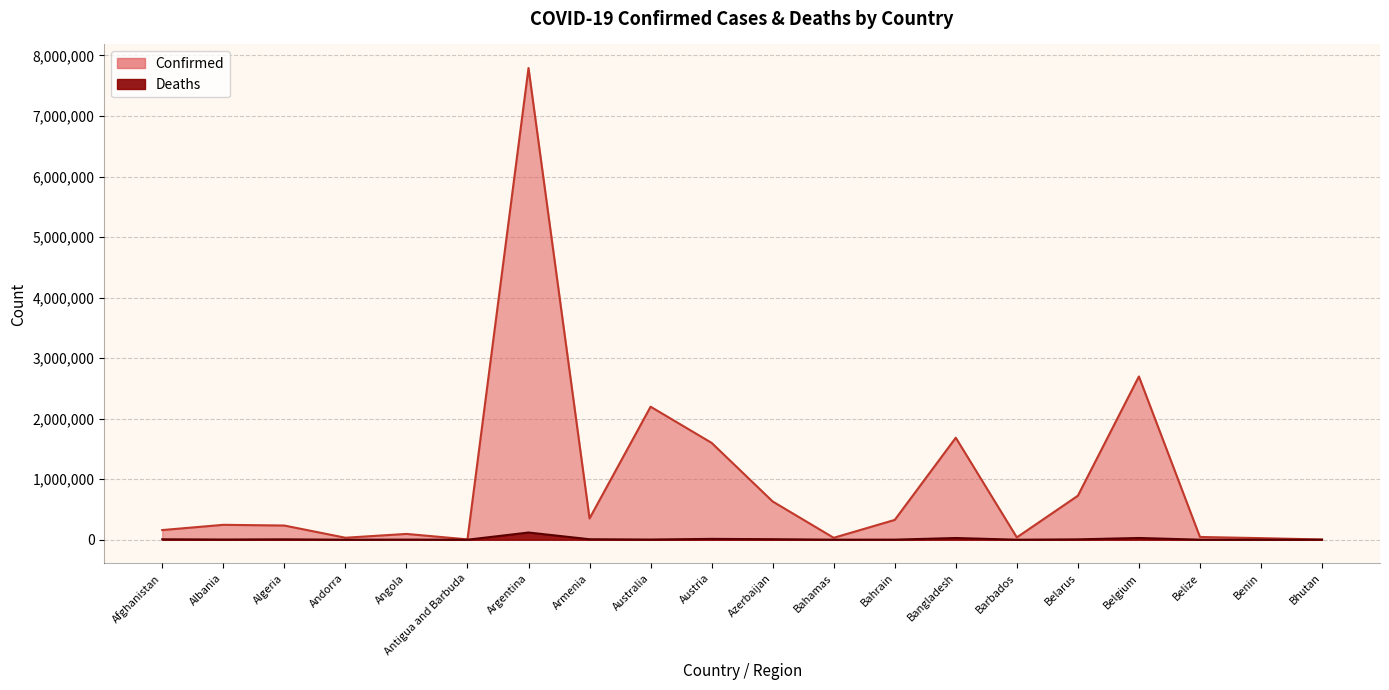

True or false: Deaths has more than 2 interior local peaks.

True